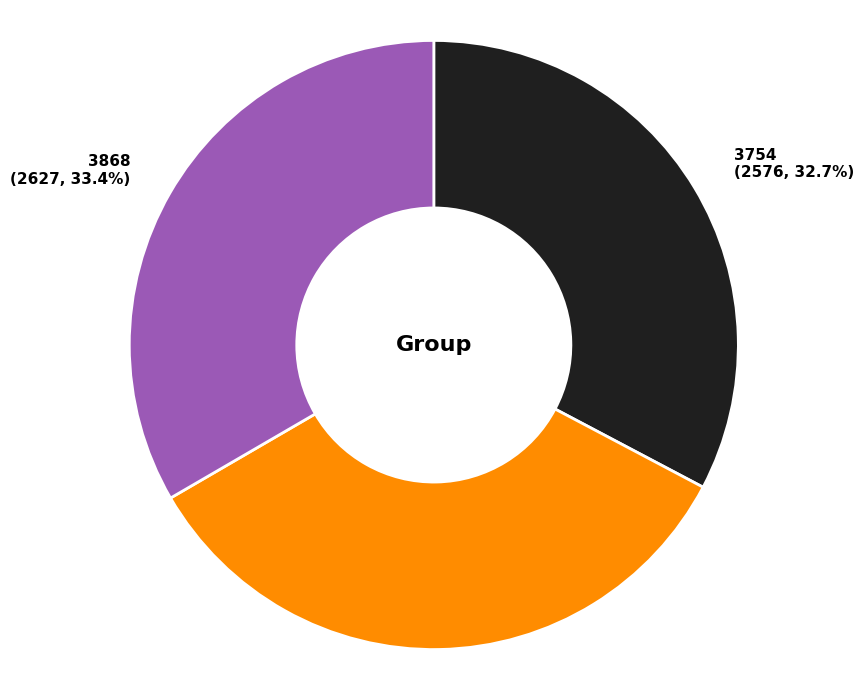

Which has a higher value, 3868 or 3754?

3868